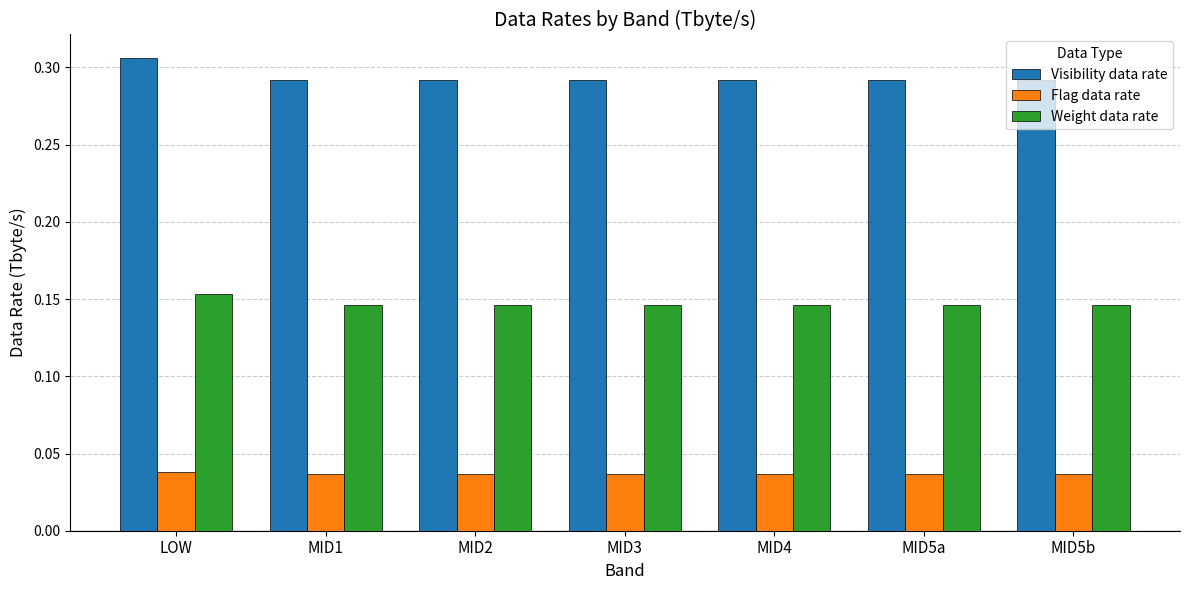

How many Weight data rate values are between 0 and 1?

7